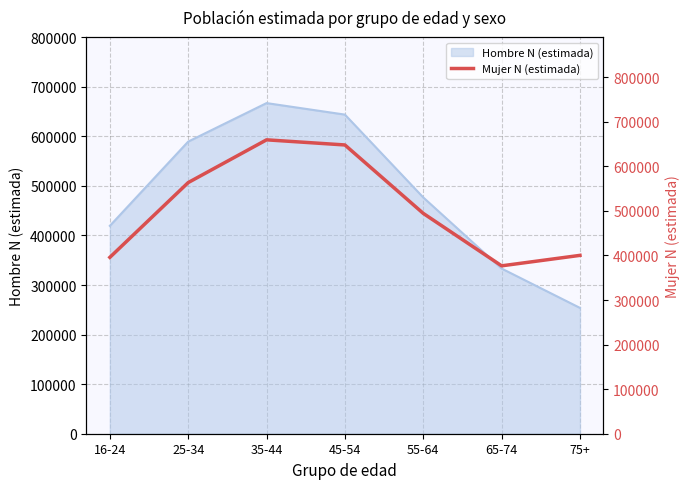

List the labels in order of Hombre N (estimada) value, largest first.

35-44, 45-54, 25-34, 55-64, 16-24, 65-74, 75+